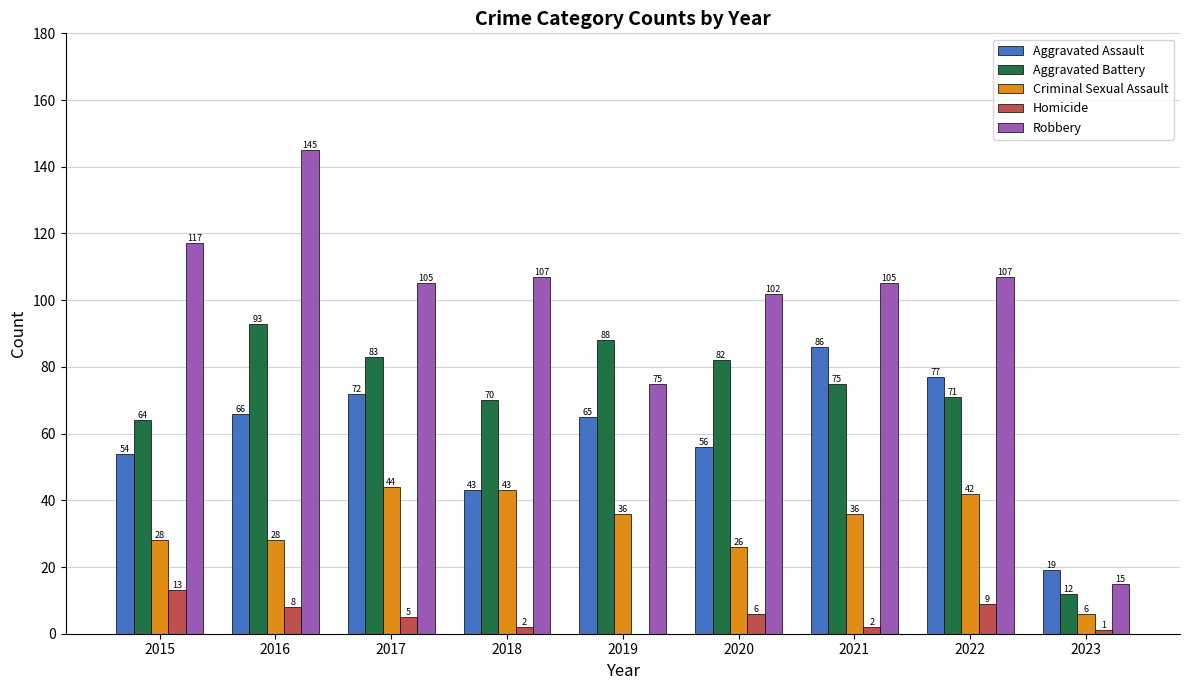

What is the sum of all Criminal Sexual Assault values?

289